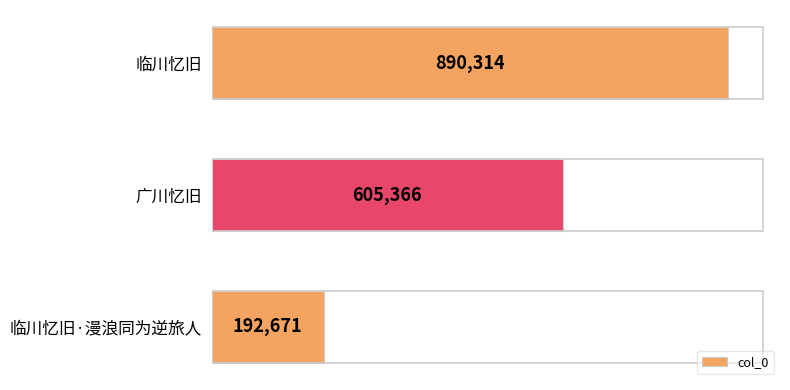

What is the label of the 1st bar from the bottom?

临川忆旧·漫浪同为逆旅人